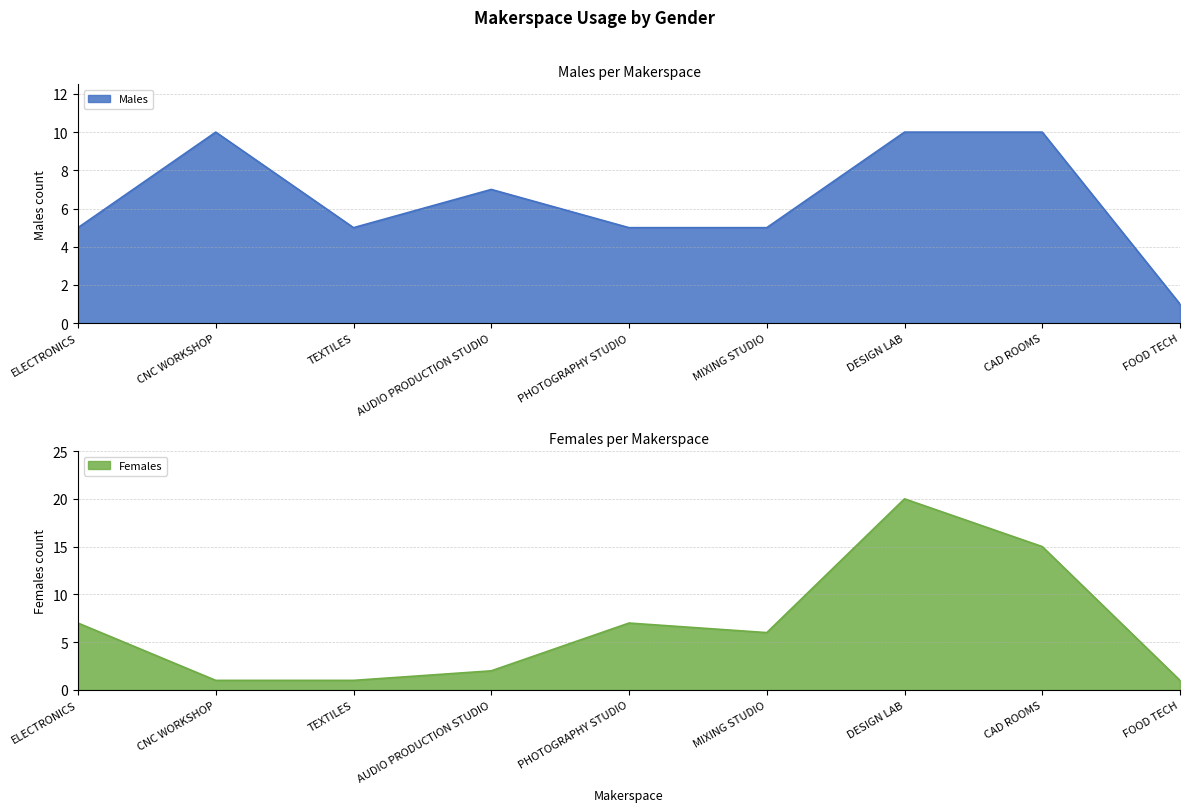

At which label is Females closest to 10?

ELECTRONICS